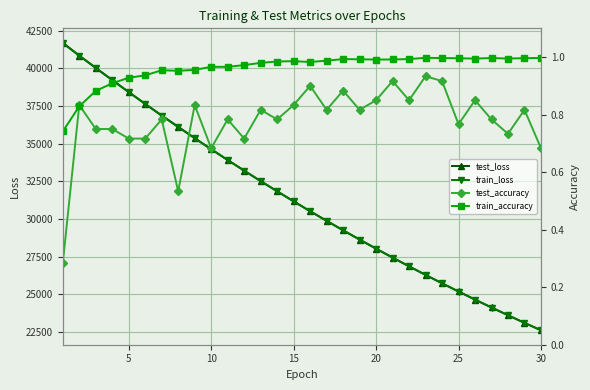

Reading left to right, extract all data points from this chart.

test_loss: 41706.3	40846.7	40034.3	39228.2	38429.7	37644.8	36869.5	36123.6	35363.5	34637.9	33915.5	33212.9	32517.0	31840.4	31171.0	30516.2	29876.9	29247.8	28632.9	28027.6	27433.4	26854.9	26283.7	25725.8	25181.8	24643.1	24119.2	23606.4	23099.0	22607.1
train_loss: 41676.3	40848.7	40028.1	39218.9	38421.2	37636.0	36863.6	36105.0	35359.5	34627.4	33908.8	33203.4	32511.2	31832.1	31165.8	30512.7	29871.9	29243.5	28627.5	28023.3	27431.1	26850.6	26281.3	25723.2	25176.2	24640.1	24114.6	23599.6	23094.8	22600.0
test_accuracy: 0.3	0.8	0.8	0.8	0.7	0.7	0.8	0.5	0.8	0.7	0.8	0.7	0.8	0.8	0.8	0.9	0.8	0.9	0.8	0.9	0.9	0.9	0.9	0.9	0.8	0.9	0.8	0.7	0.8	0.7
train_accuracy: 0.7	0.8	0.9	0.9	0.9	0.9	1.0	1.0	1.0	1.0	1.0	1.0	1.0	1.0	1.0	1.0	1.0	1.0	1.0	1.0	1.0	1.0	1.0	1.0	1.0	1.0	1.0	1.0	1.0	1.0